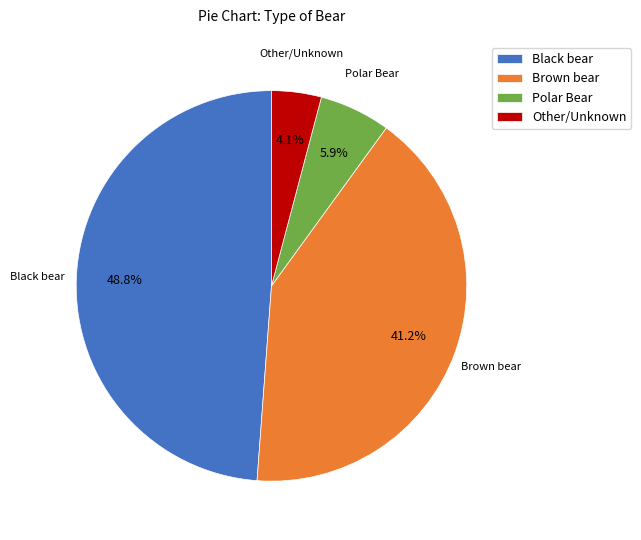

Rank the categories by value from highest to lowest.

Black bear, Brown bear, Polar Bear, Other